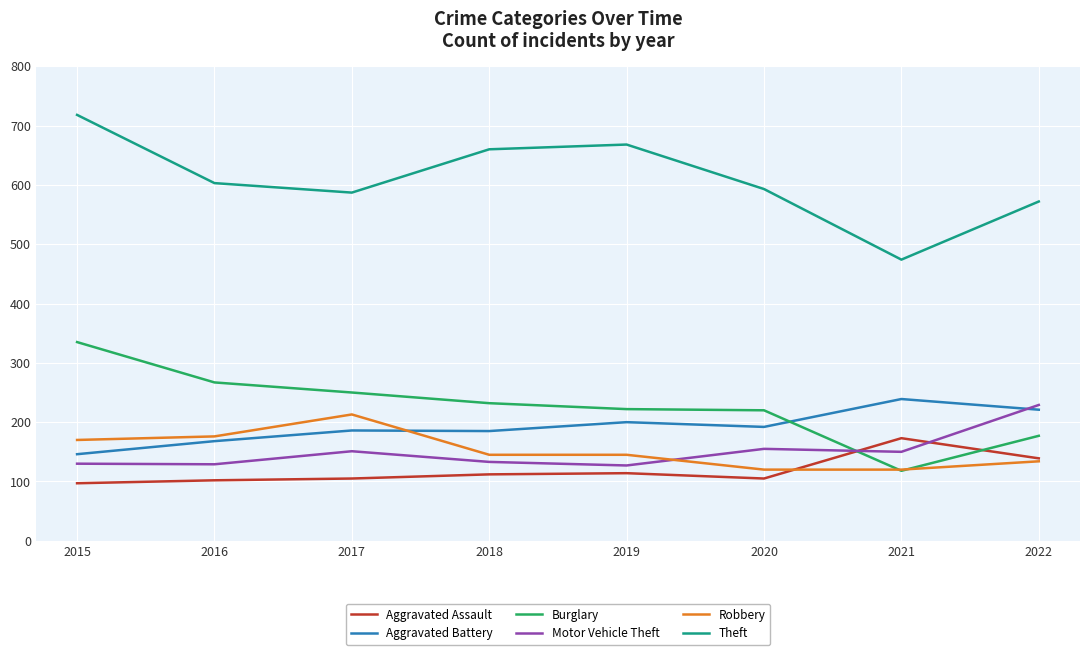

The Aggravated Battery series shows 310 at 2019. True or false?

False